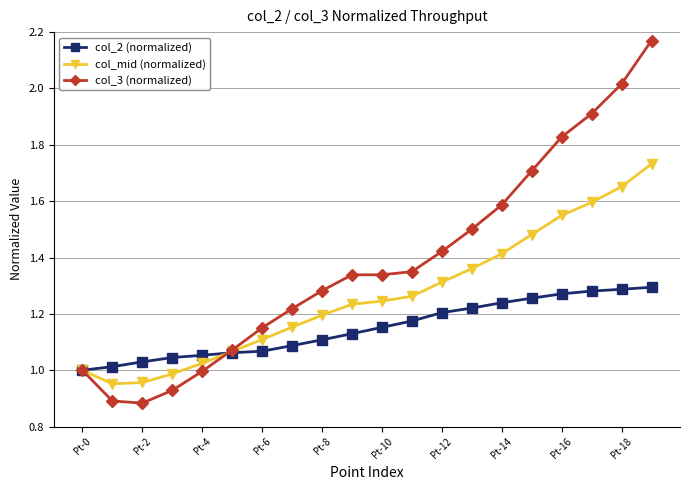

Rank the series by their maximum value, from highest to lowest.

col_3 (normalized), col_mid (normalized), col_2 (normalized)